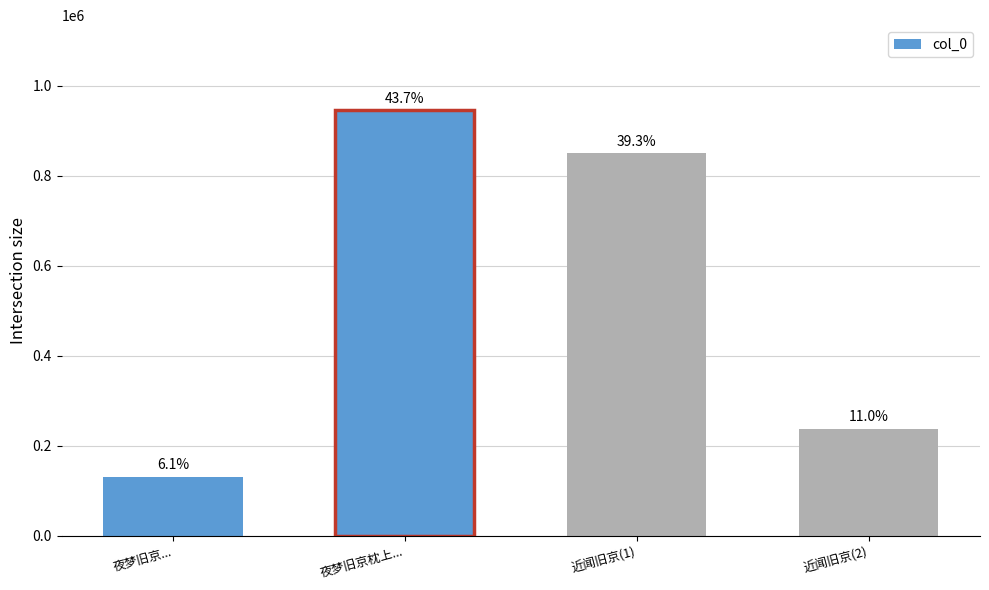

At which label is the value closest to 538280?

近闻旧京(2)